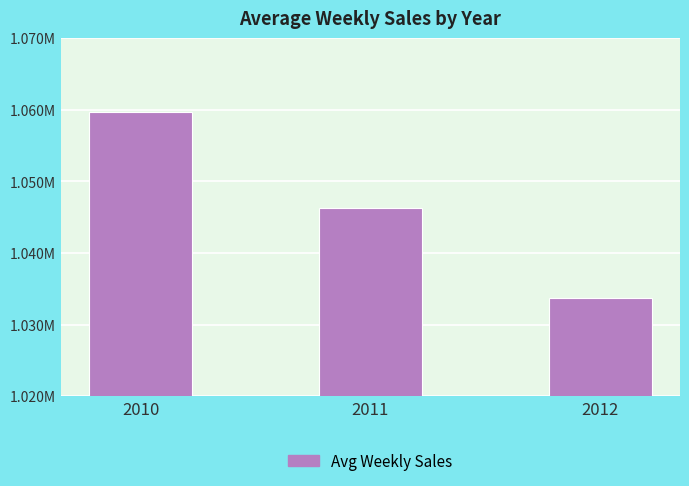

What is the sum of all values?

3139569.2